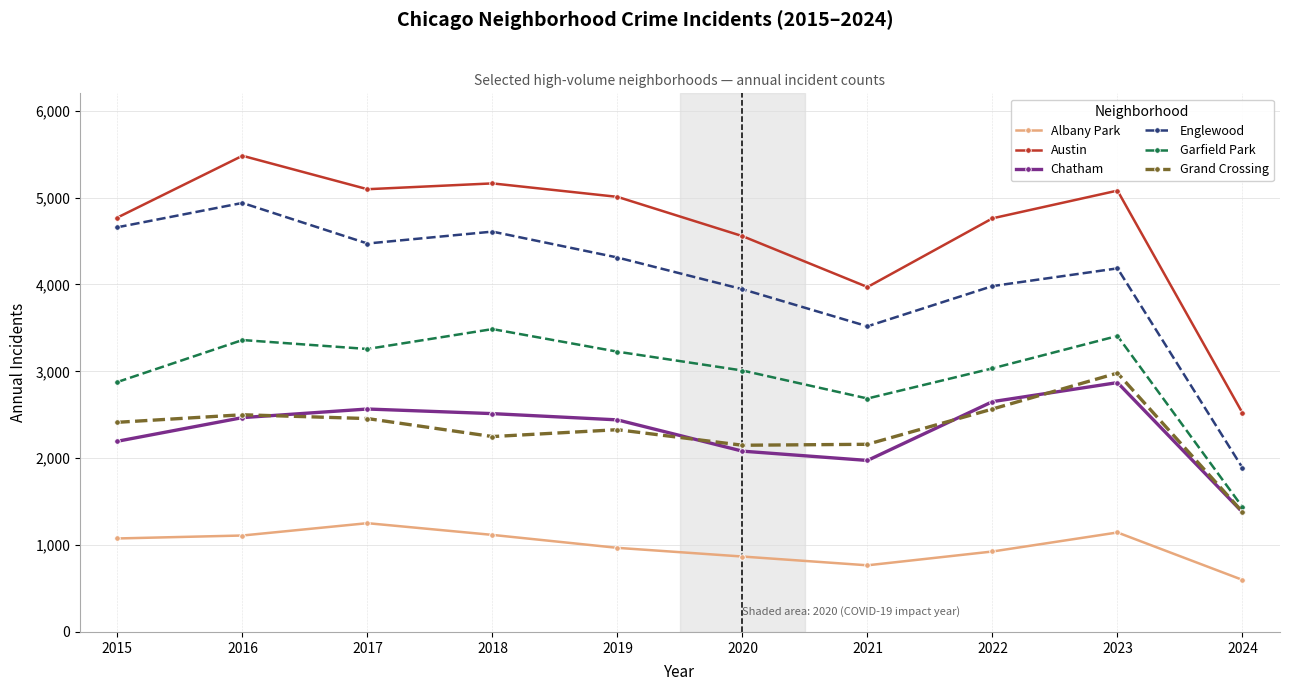

What are all the series names shown in the legend?

Albany Park, Austin, Chatham, Englewood, Garfield Park, Grand Crossing